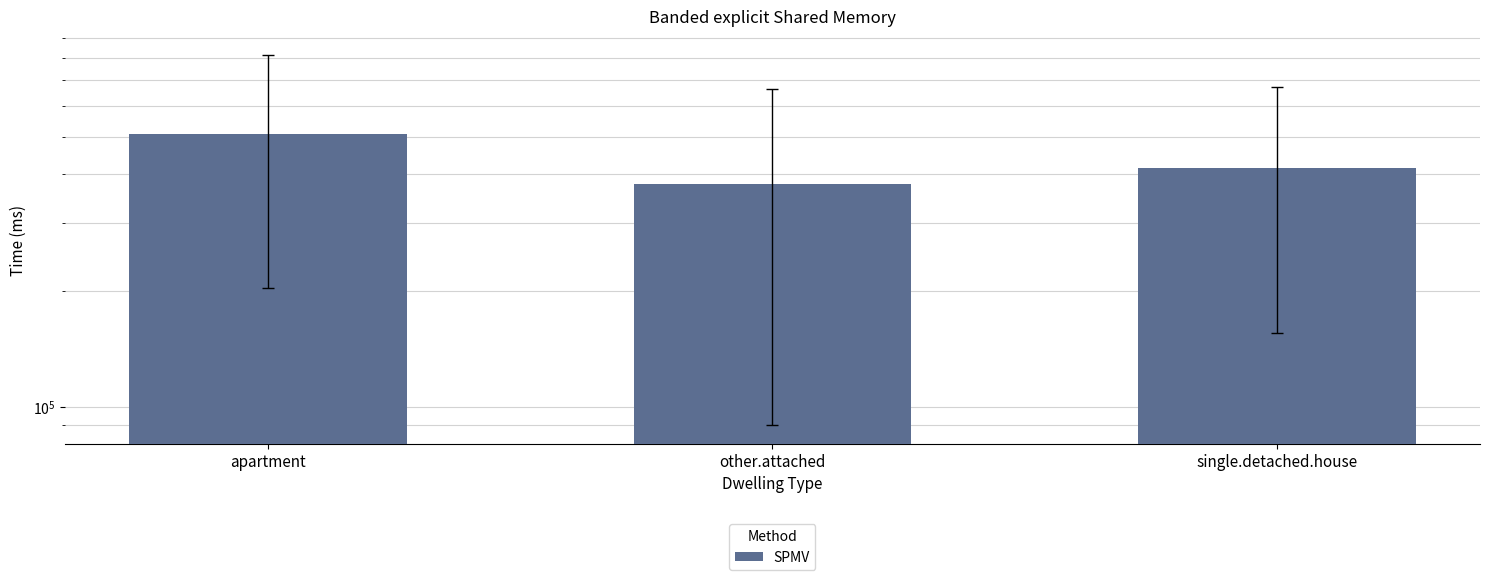

What is the change in value from apartment to other.attached?

-131438.3